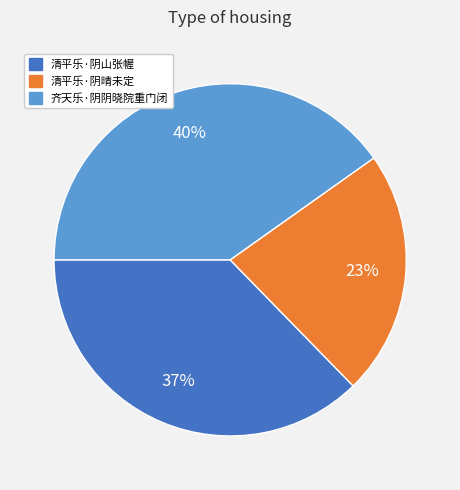

To the nearest percent, what percentage of the pie is 清平乐·阴山张幄?

37%